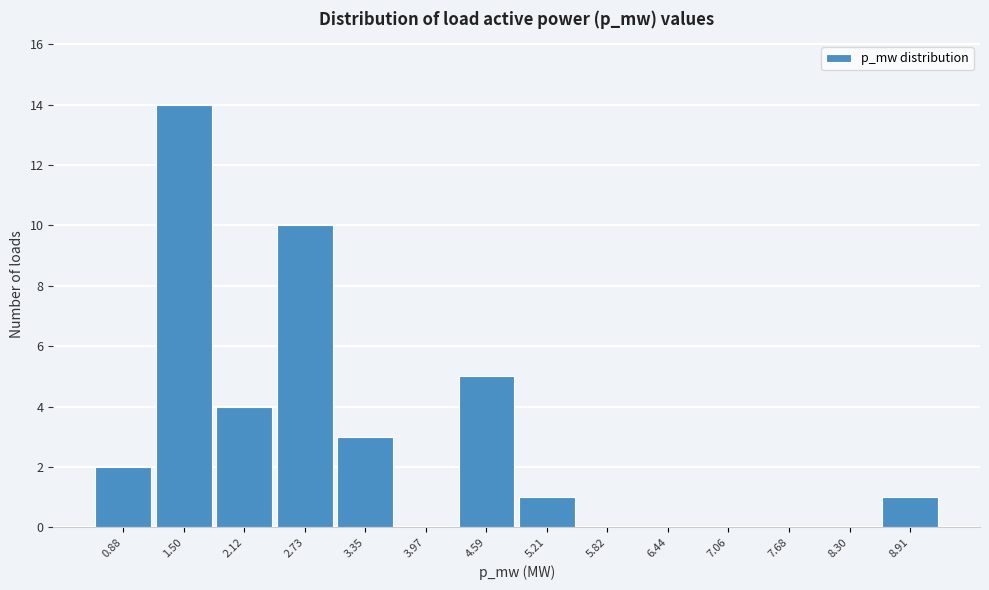

Reading left to right, list all the values displayed in this chart.

0.88=2	1.50=14	2.12=4	2.73=10	3.35=3	3.97=0	4.59=5	5.21=1	5.82=0	6.44=0	7.06=0	7.68=0	8.30=0	8.91=1